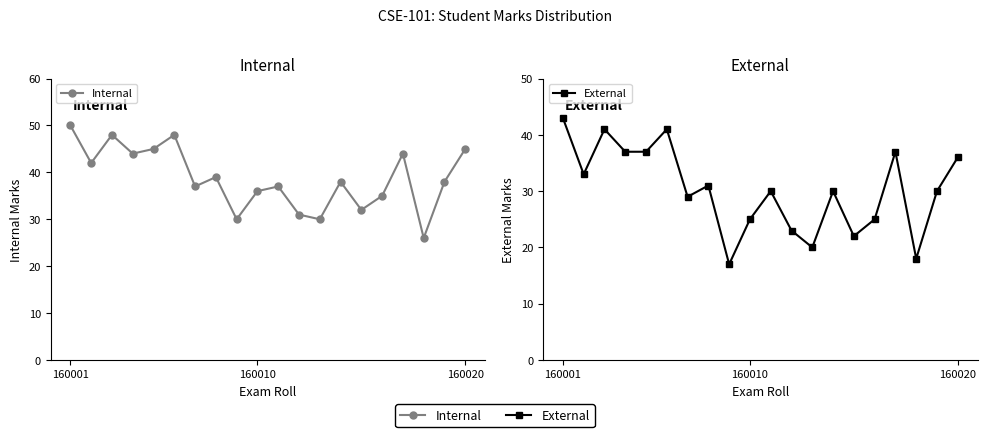

What is the minimum value shown in the chart?

17